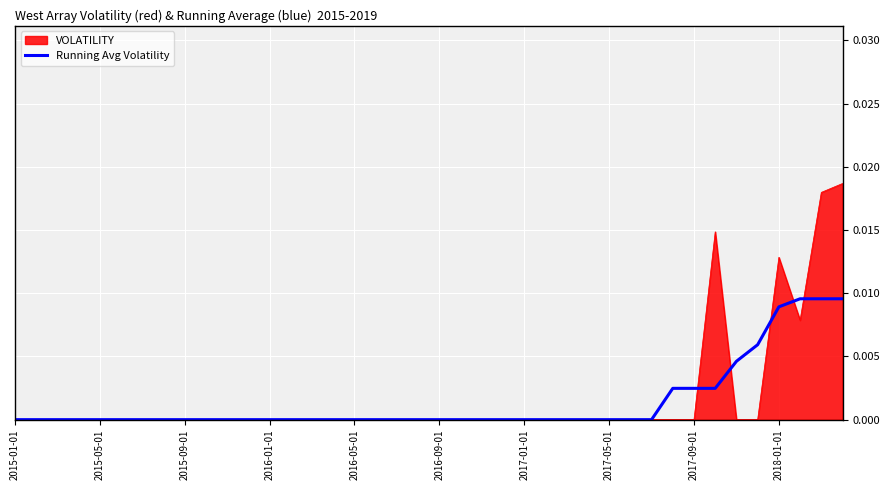

Which series has the largest range (max minus min)?

VOLATILITY